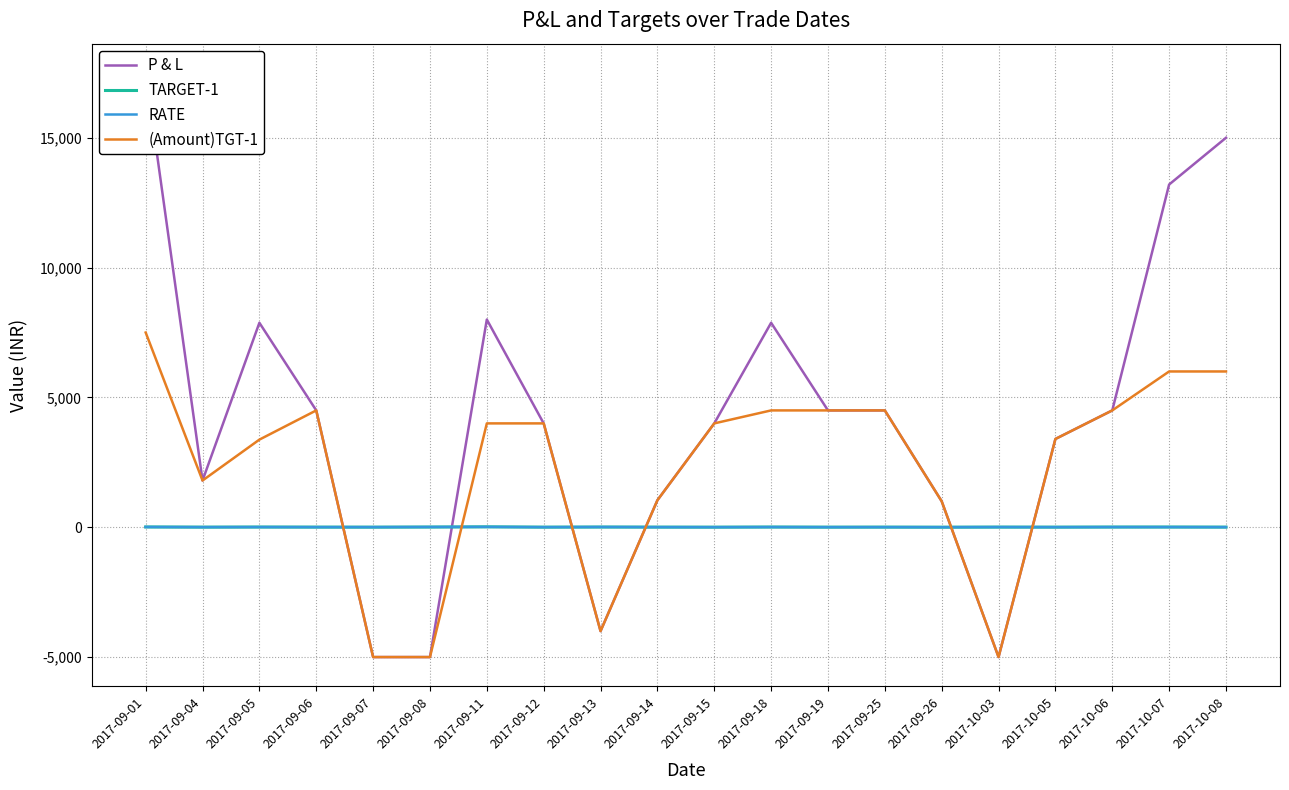

What is the total value across all series at 2017-09-07?

-9991.3